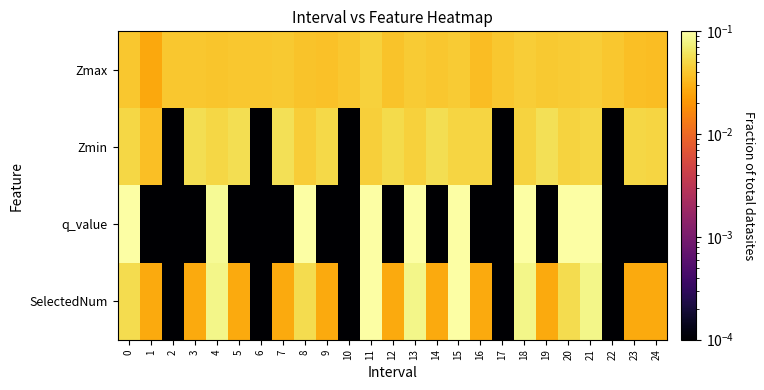

Reading left to right, transcribe all the data shown in this chart.

Zmax: 0=0.0	1=0.0	2=0.0	3=0.0	4=0.0	5=0.0	6=0.0	7=0.0	8=0.0	9=0.0	10=0.0	11=0.0	12=0.0	13=0.0	14=0.0	15=0.0	16=0.0	17=0.0	18=0.0	19=0.0	20=0.0	21=0.0	22=0.0	23=0.0	24=0.0
Zmin: 0=0.0	1=0.0	2=0.0	3=0.1	4=0.0	5=0.1	6=0.0	7=0.1	8=0.0	9=0.1	10=0.0	11=0.0	12=0.1	13=0.0	14=0.1	15=0.0	16=0.0	17=0.0	18=0.0	19=0.1	20=0.0	21=0.1	22=0.0	23=0.0	24=0.0
q_value: 0=0.1	1=0.0	2=0.0	3=0.0	4=0.1	5=0.0	6=0.0	7=0.0	8=0.1	9=0.0	10=0.0	11=0.1	12=0.0	13=0.1	14=0.0	15=0.1	16=0.0	17=0.0	18=0.1	19=0.0	20=0.1	21=0.1	22=0.0	23=0.0	24=0.0
SelectedNum: 0=0.1	1=0.0	2=0.0	3=0.0	4=0.1	5=0.0	6=0.0	7=0.0	8=0.1	9=0.0	10=0.0	11=0.1	12=0.0	13=0.1	14=0.0	15=0.1	16=0.0	17=0.0	18=0.1	19=0.0	20=0.1	21=0.1	22=0.0	23=0.0	24=0.0